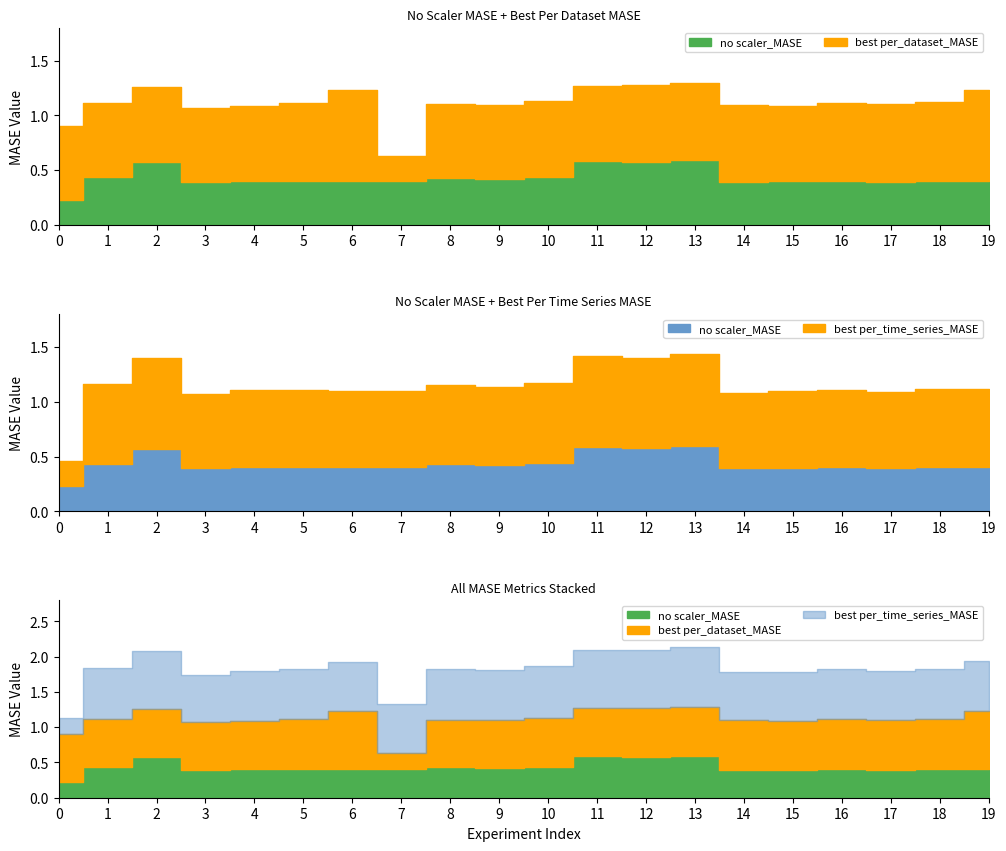

Is it true that best per_time_series_MASE equals 0.7 at 18?

True